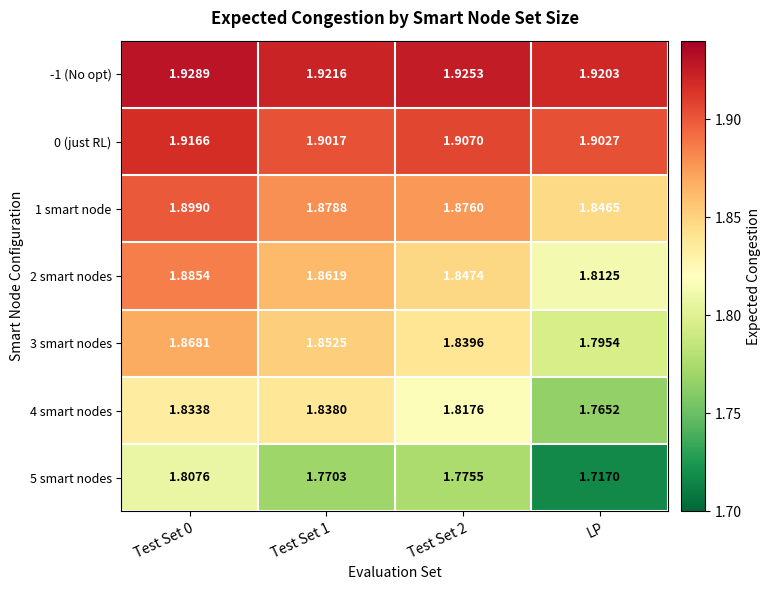

Which category has the lowest value in the 2 smart nodes series?

LP